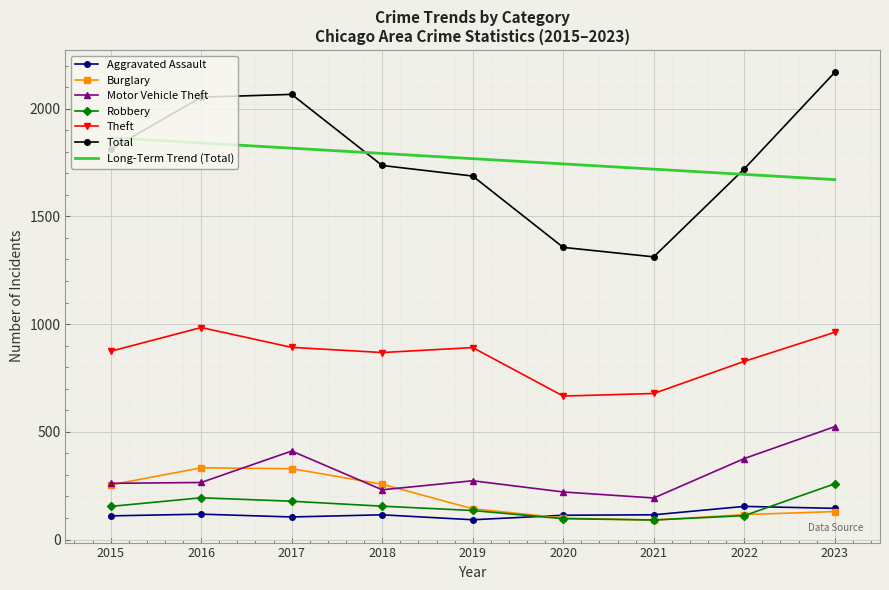

In Total, how many points are higher than both neighbors (excluding endpoints)?

1